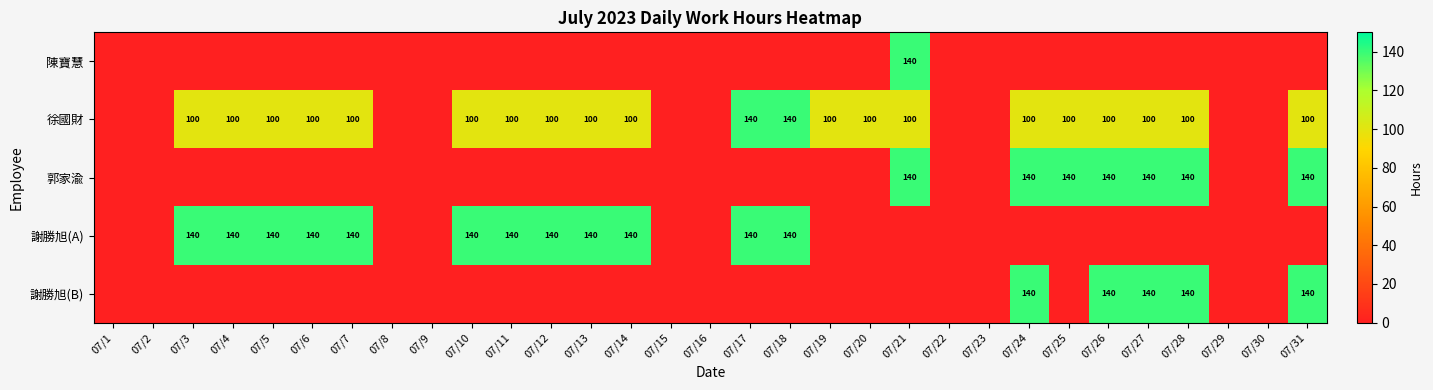

The value of 徐國財 at 07/20 is 100. True or false?

True